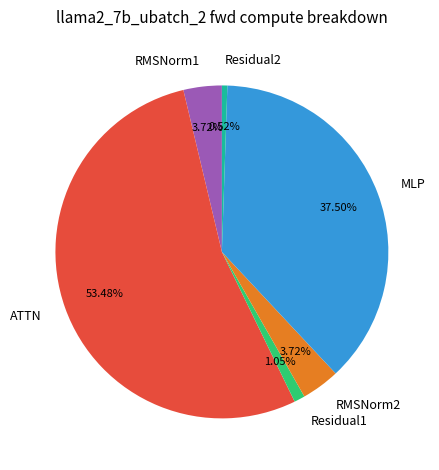

Combined, do Residual1 and ATTN account for over 50%?

Yes